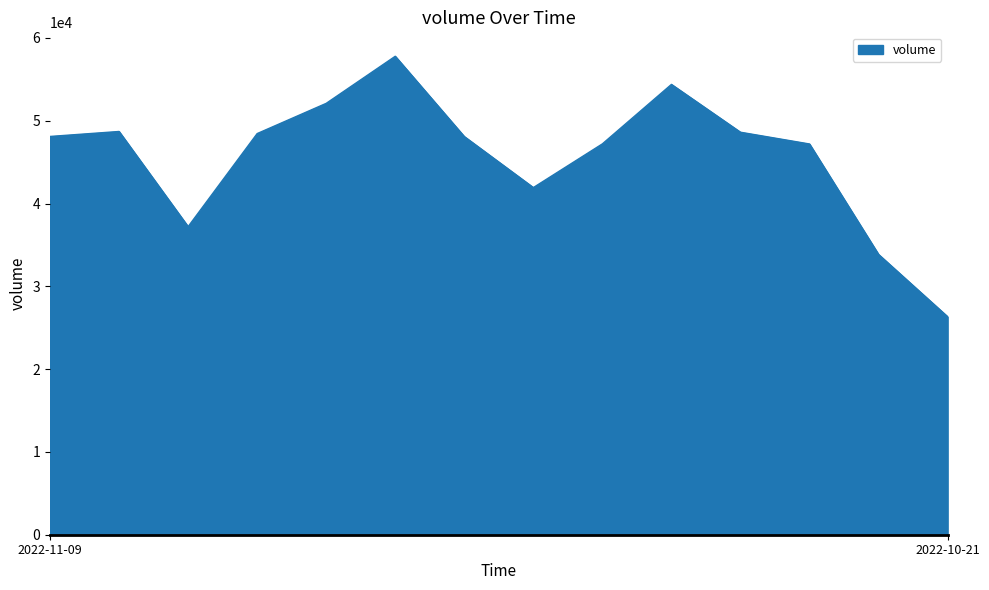

What is the maximum value shown in the chart?

57783